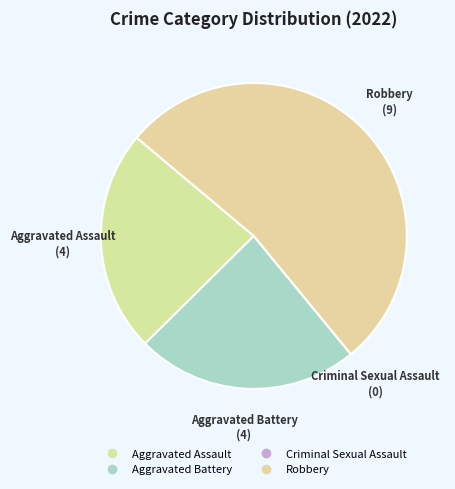

True or false: Criminal Sexual Assault accounts for 0% of the total.

True